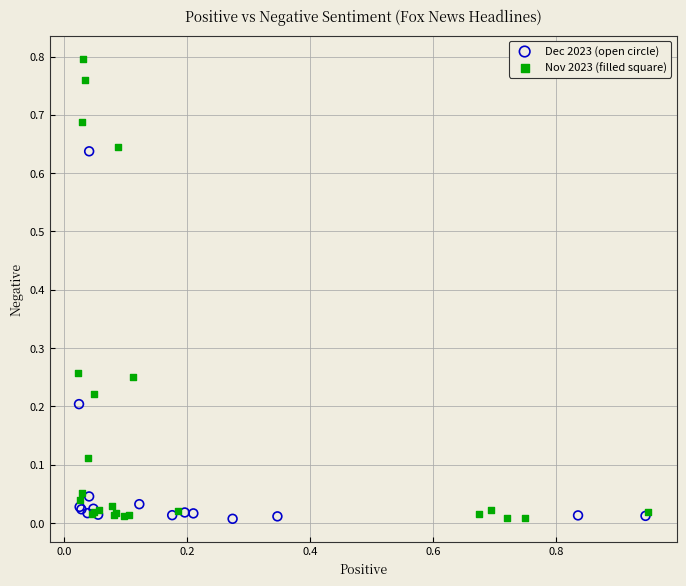

Which series has the widest spread of Y values?

Nov 2023 (filled square)